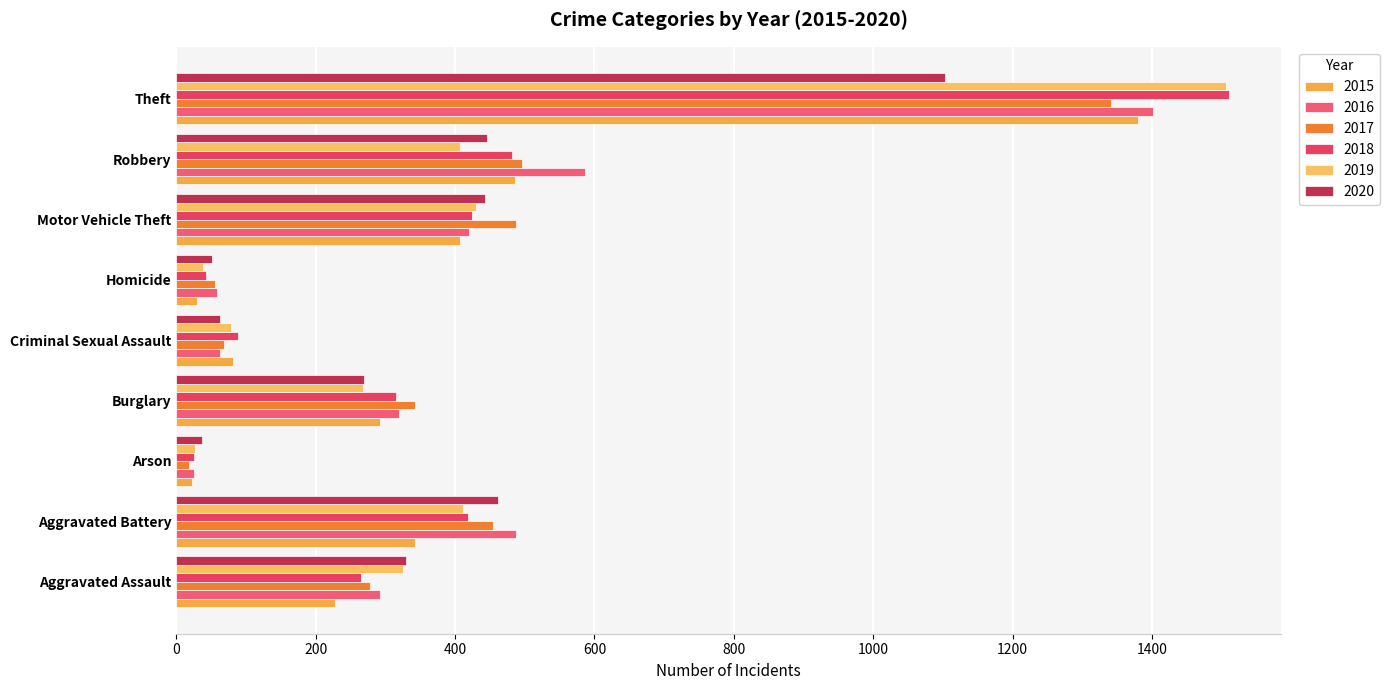

Reading left to right, list all the values displayed in this chart.

2015: 228	342	22	292	82	30	407	486	1380
2016: 293	488	26	320	63	59	420	587	1402
2017: 278	454	18	342	68	55	487	496	1341
2018: 265	419	26	316	89	43	424	482	1510
2019: 325	412	27	268	79	39	430	407	1506
2020: 329	462	37	270	63	51	443	446	1103